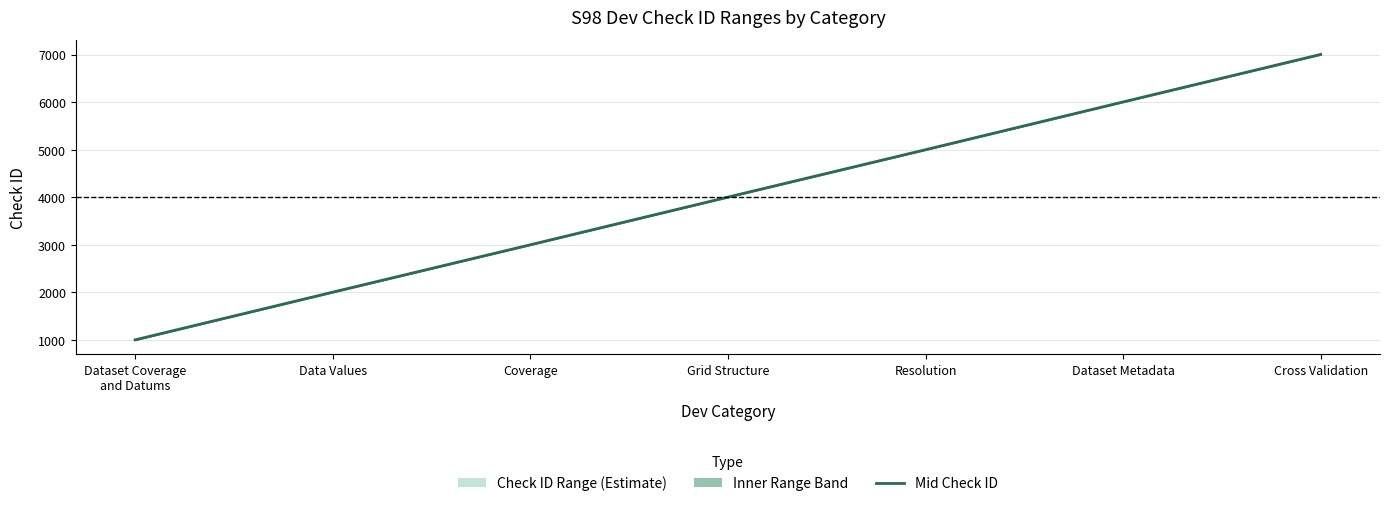

What value does the data have at Data Values?

2006.0